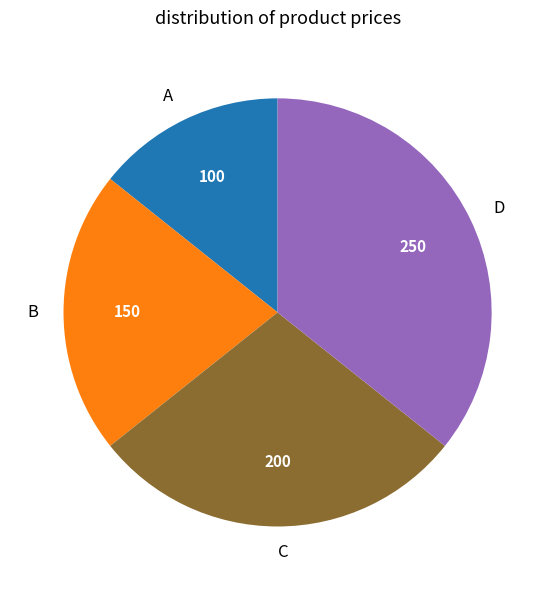

Is the sum of A and C greater than half?

No